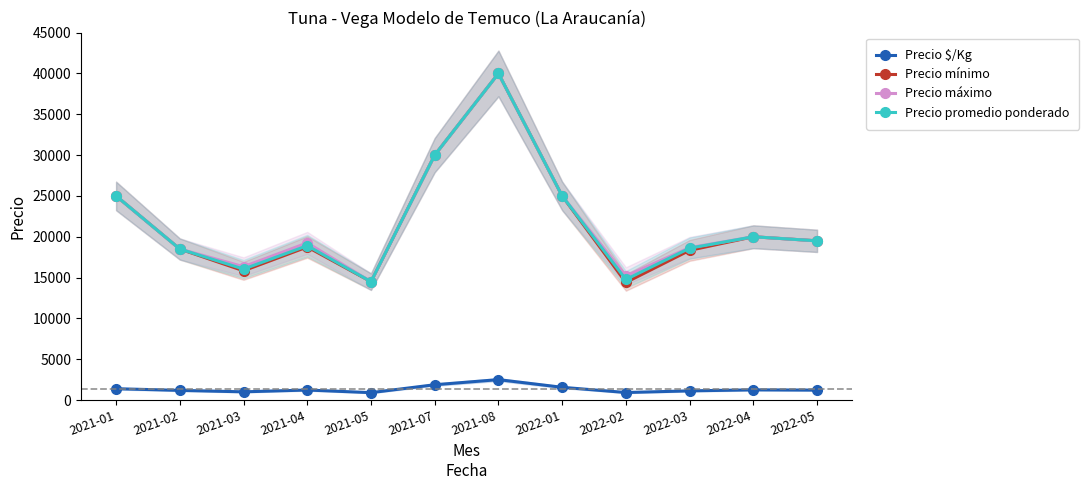

True or false: Precio mínimo and Precio promedio ponderado cross at least once.

False